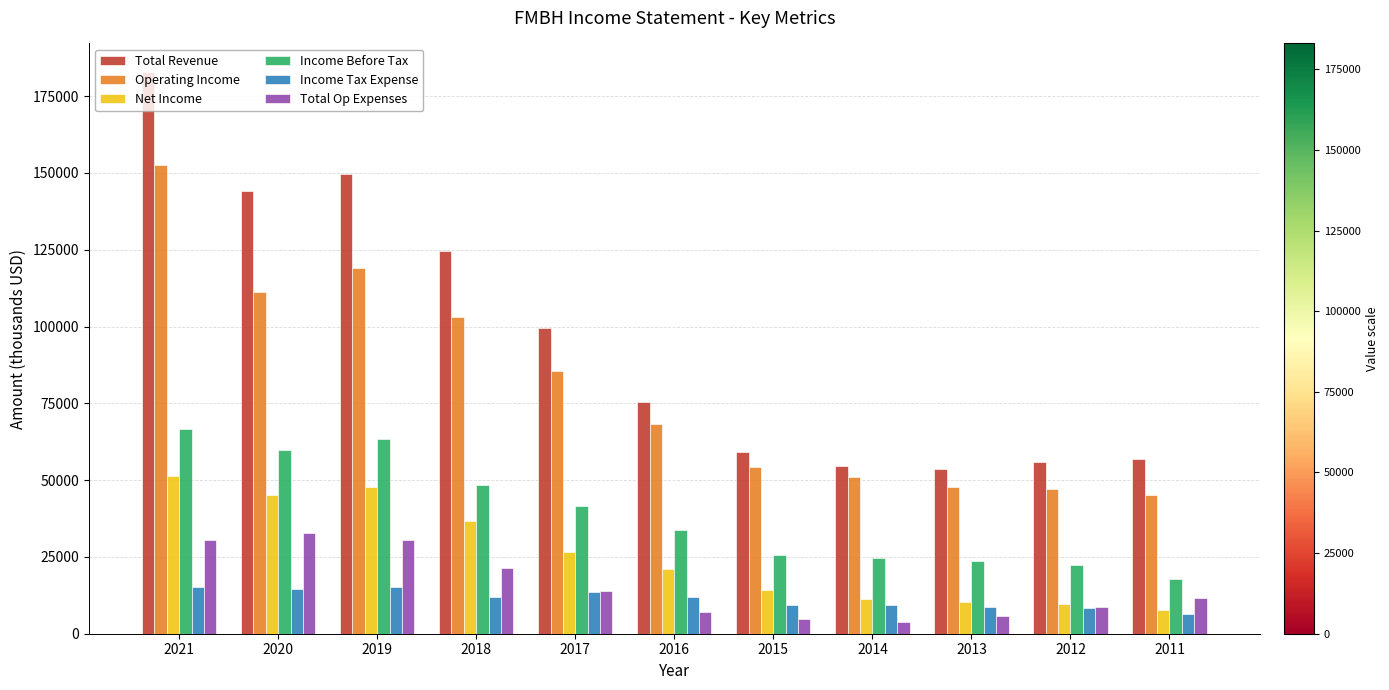

How many values in the Total Op Expenses series are below 11600?

5